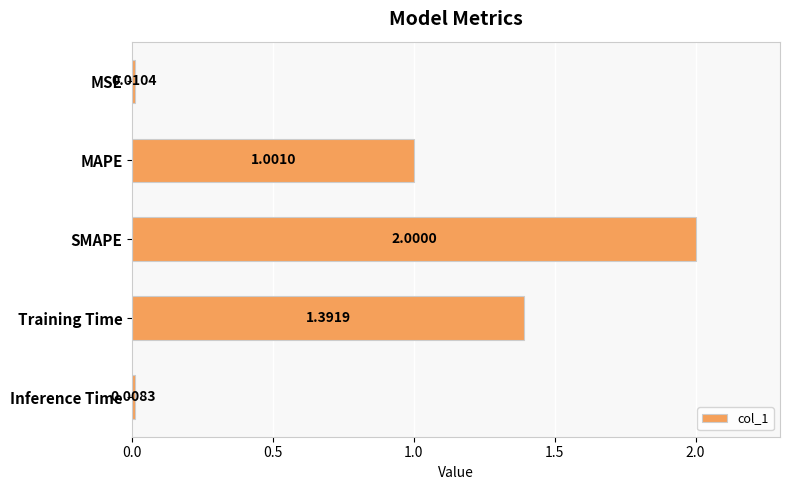

Rank the categories by value from lowest to highest.

Inference Time, MSE, MAPE, Training Time, SMAPE